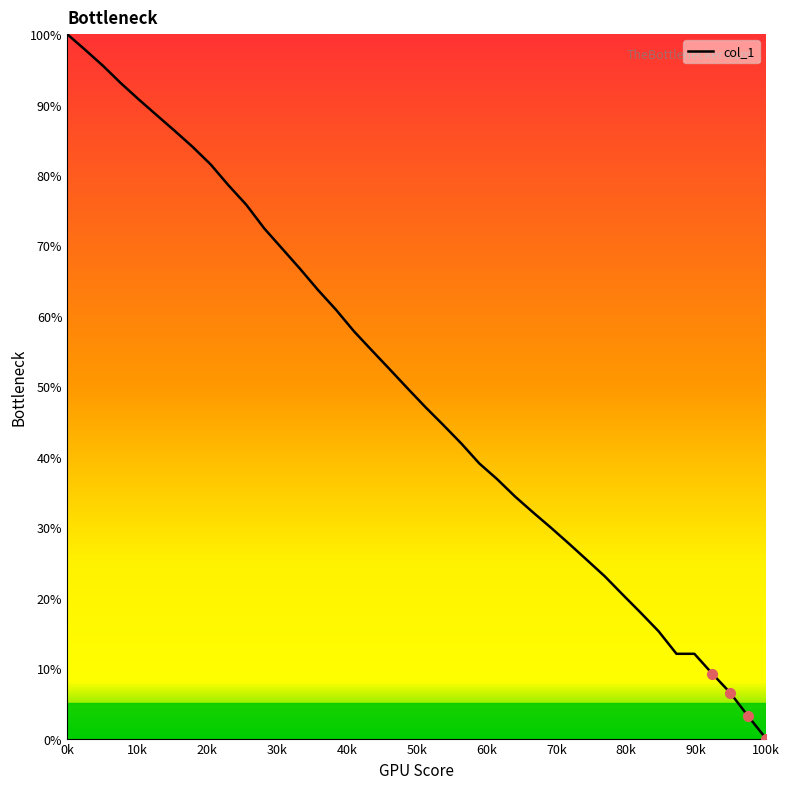

True or false: the data has more than 2 interior local peaks.

False